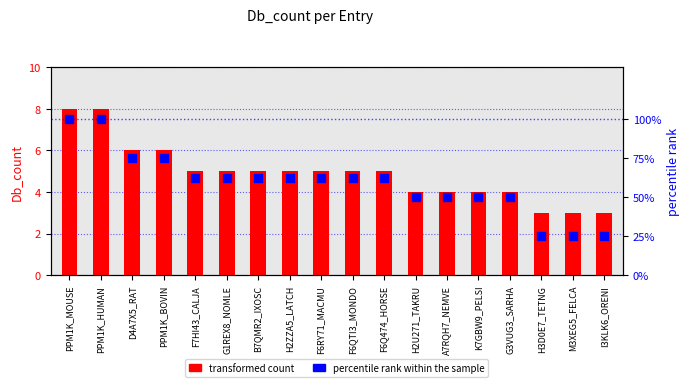

Which series has the largest total across all categories?

percentile rank within the sample